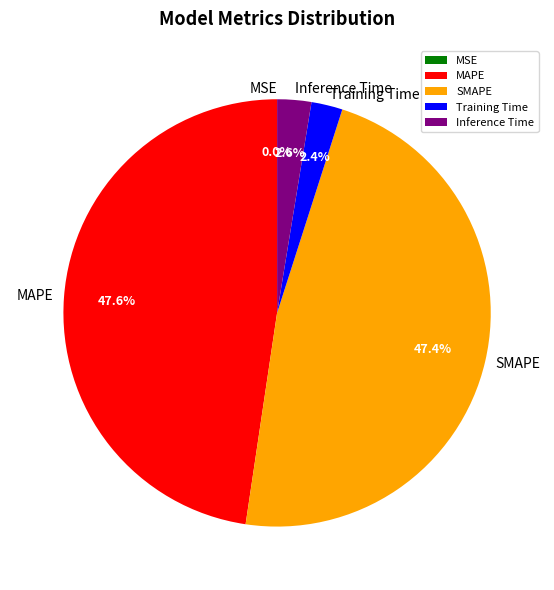

Does Training Time represent more than half of the total?

No